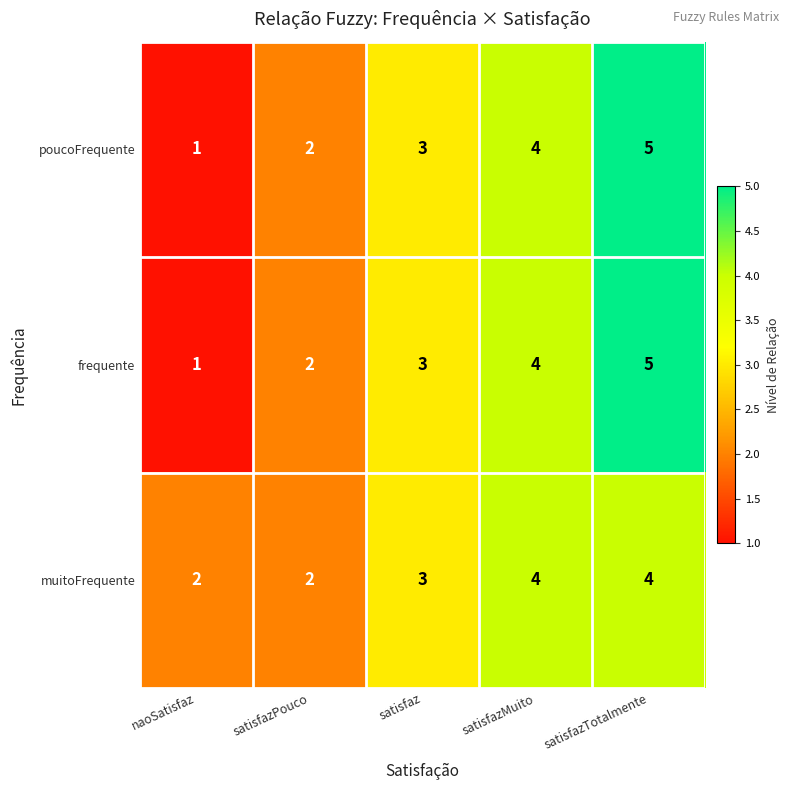

The value of frequente at satisfaz is 1. True or false?

False